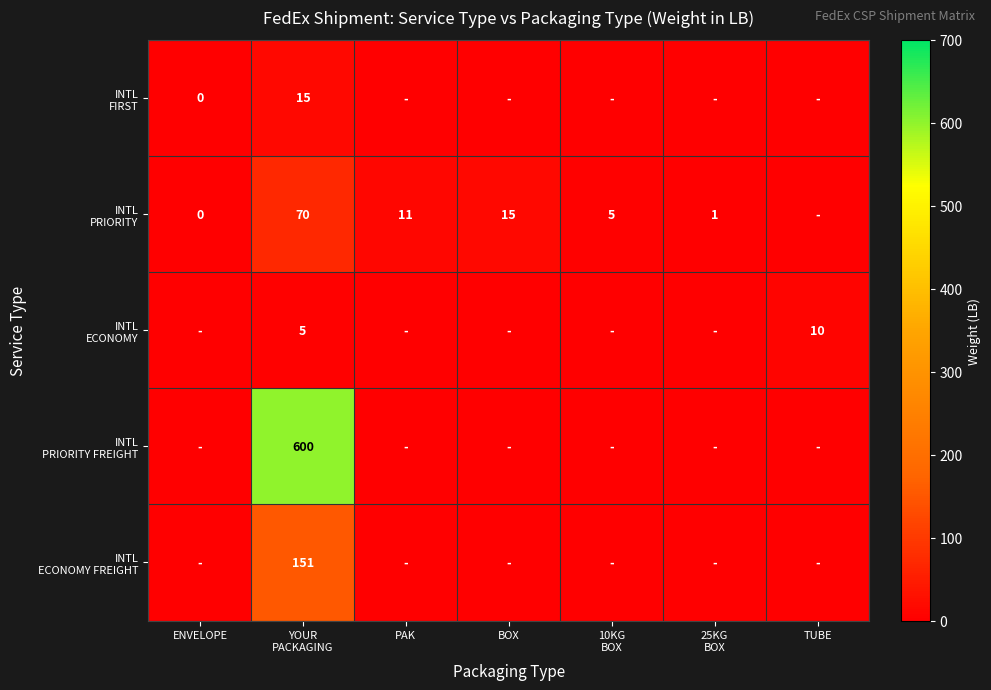

Rank the categories by INTL ECONOMY FREIGHT value from highest to lowest.

YOUR PACKAGING, ENVELOPE, PAK, BOX, 10KG BOX, 25KG BOX, TUBE